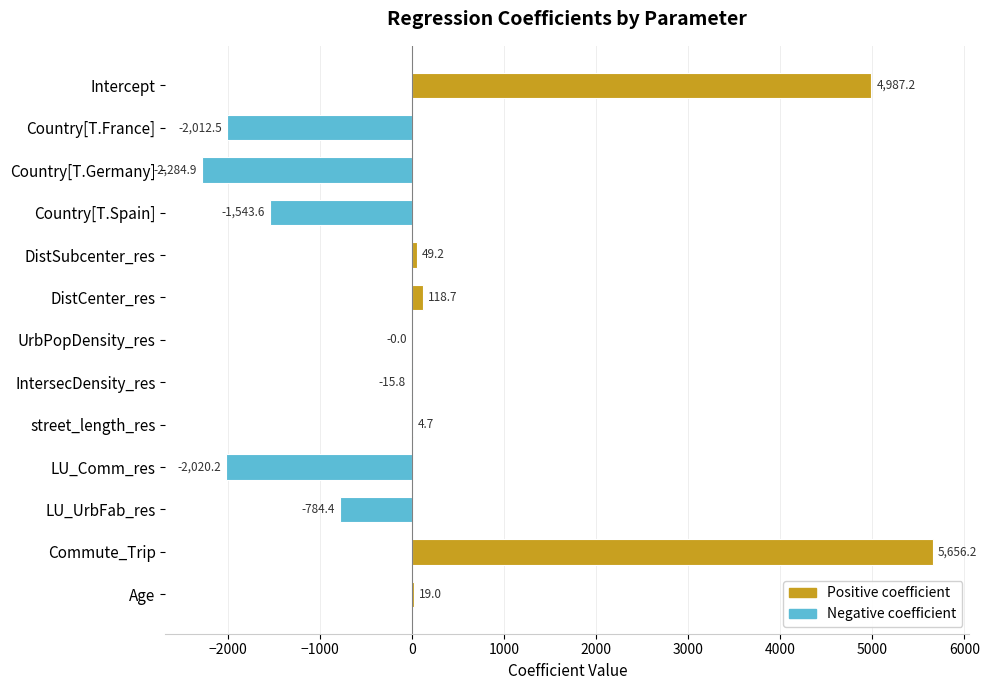

What is the sum of the values at Intercept and Commute_Trip?

10643.4